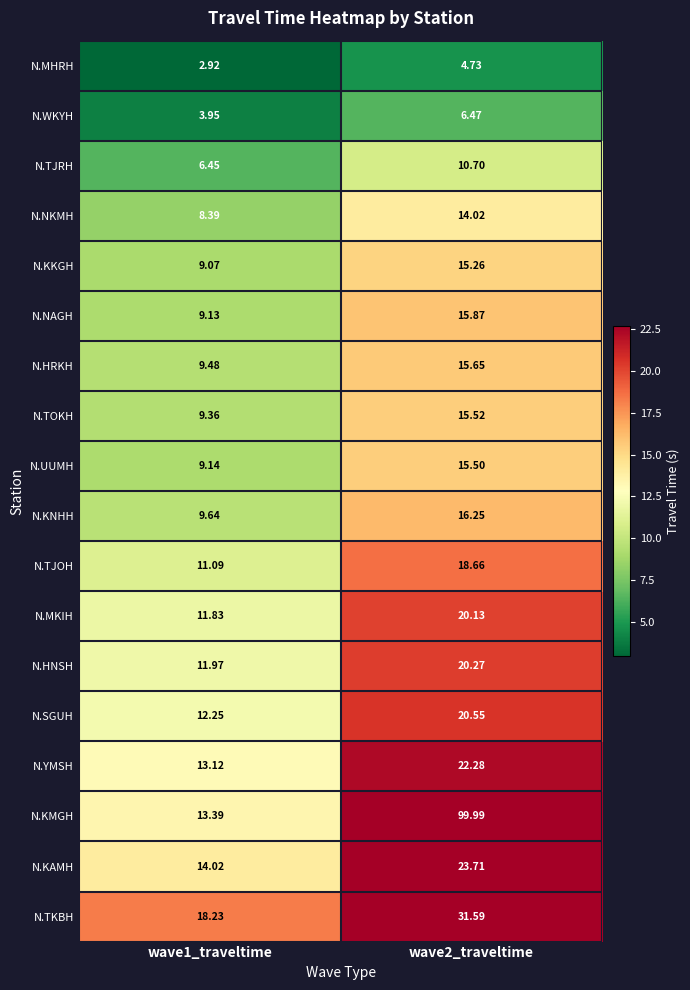

Which series has the widest spread of values?

N.KMGH